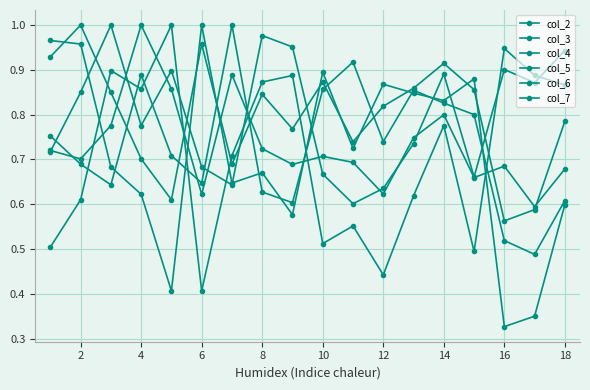

How many lines are shown in the chart?

6